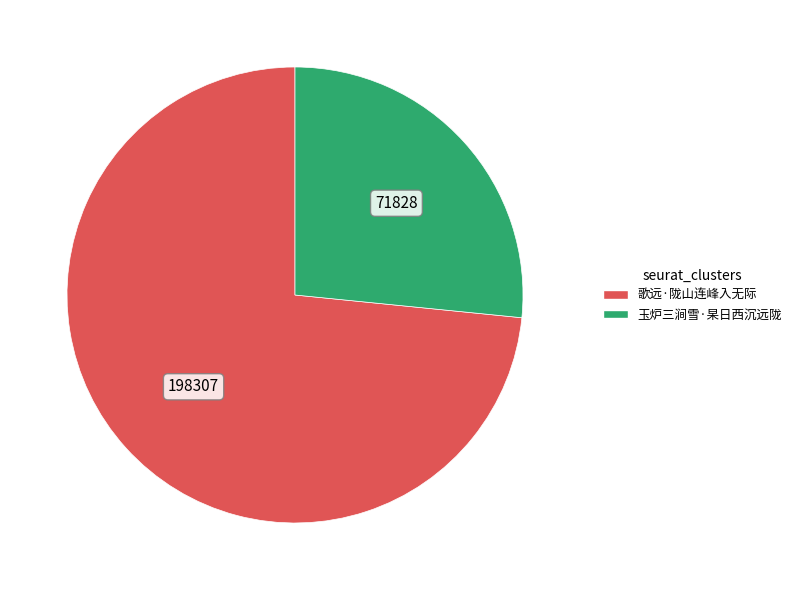

Do 歌远·陇山连峰入无际 and 玉炉三涧雪·杲日西沉远陇 together represent more than half of the pie?

Yes